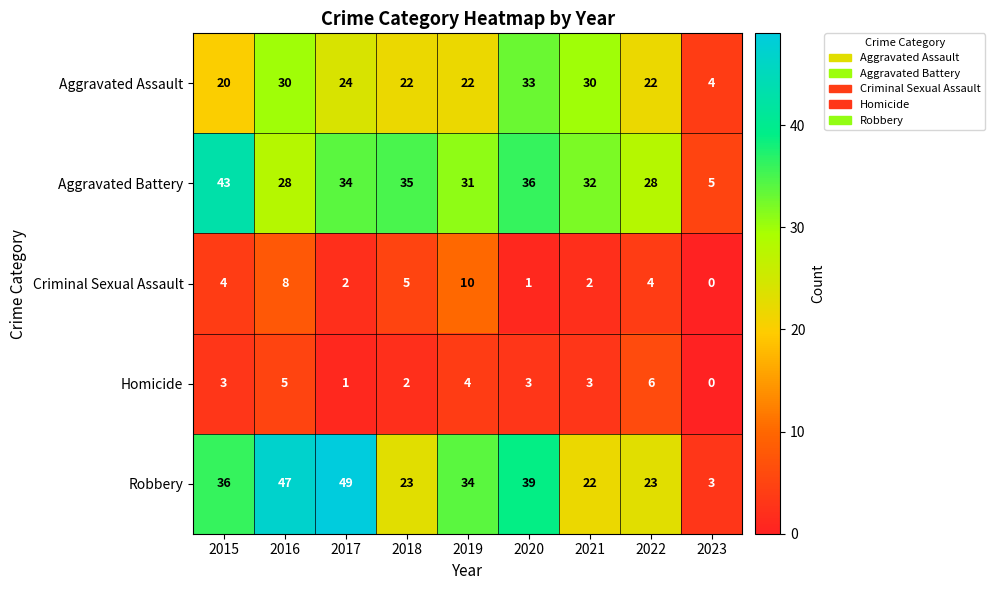

What is the spread (max minus min) of values at 2023?

5